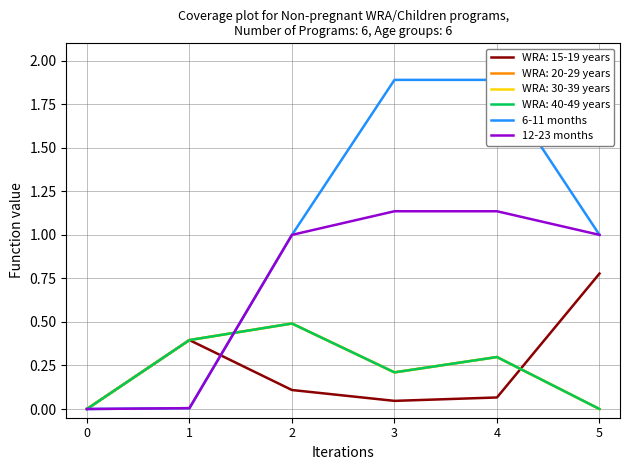

Is it true that 12-23 months equals 0.0 at 1?

True